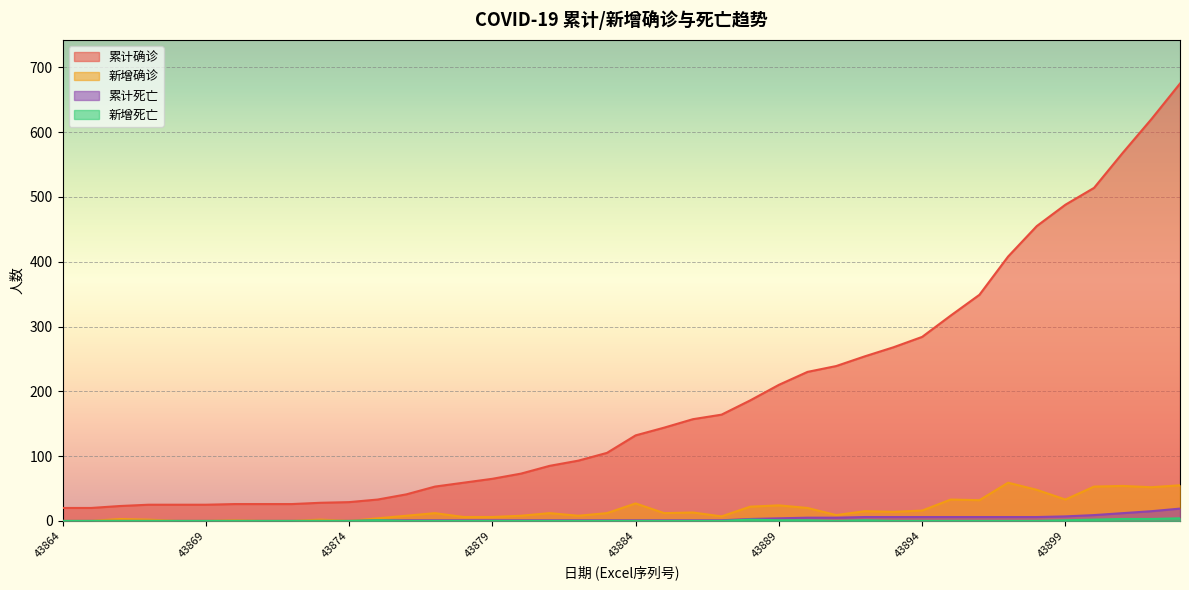

What is the maximum value for 累计死亡?

19